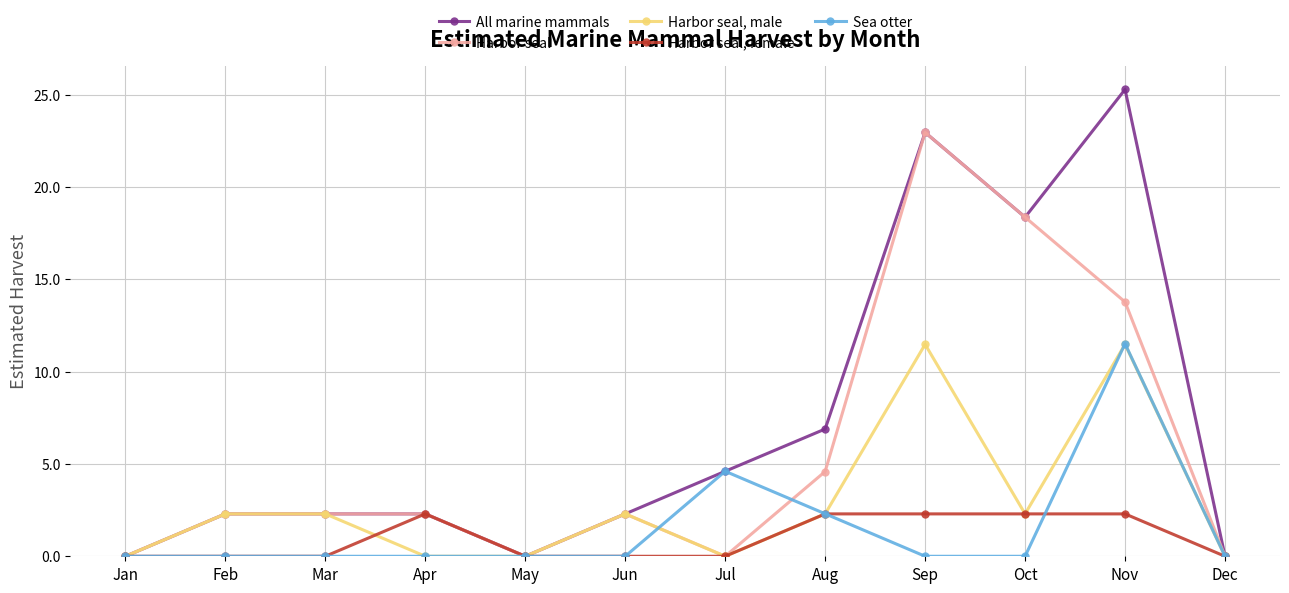

Does the chart have visible grid lines?

Yes